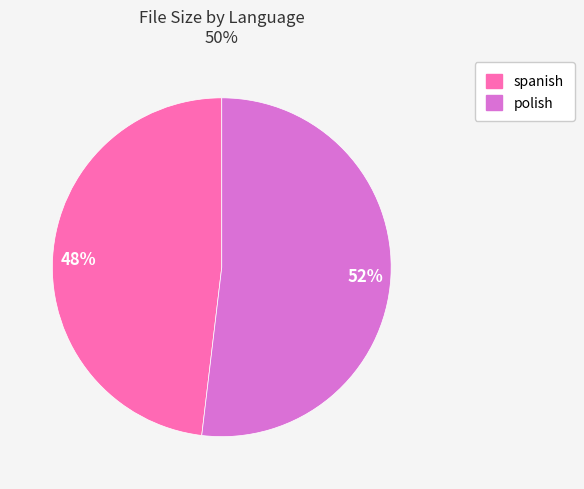

Is there a majority slice in this chart?

Yes